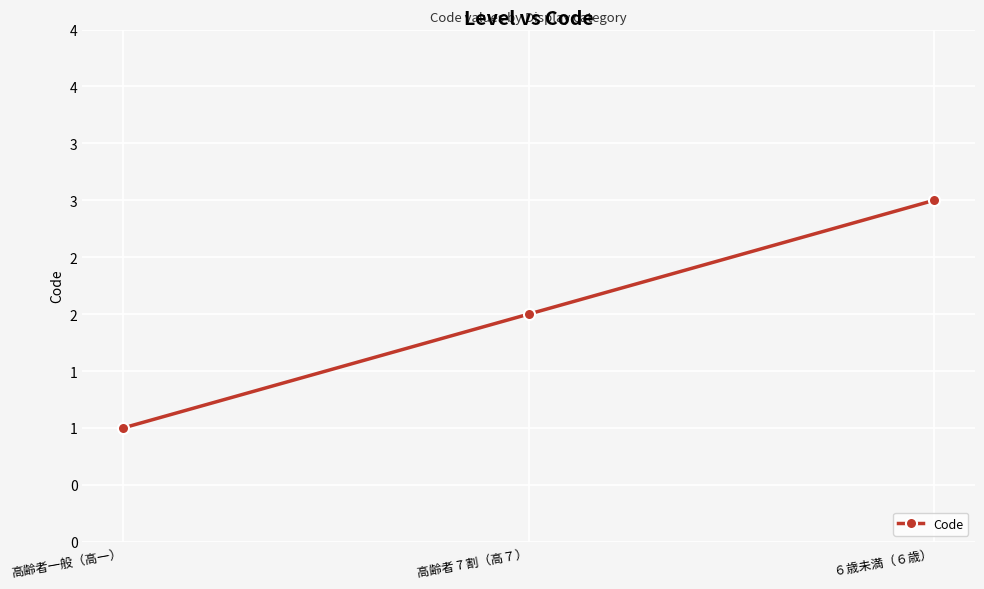

Does the chart have visible grid lines?

Yes